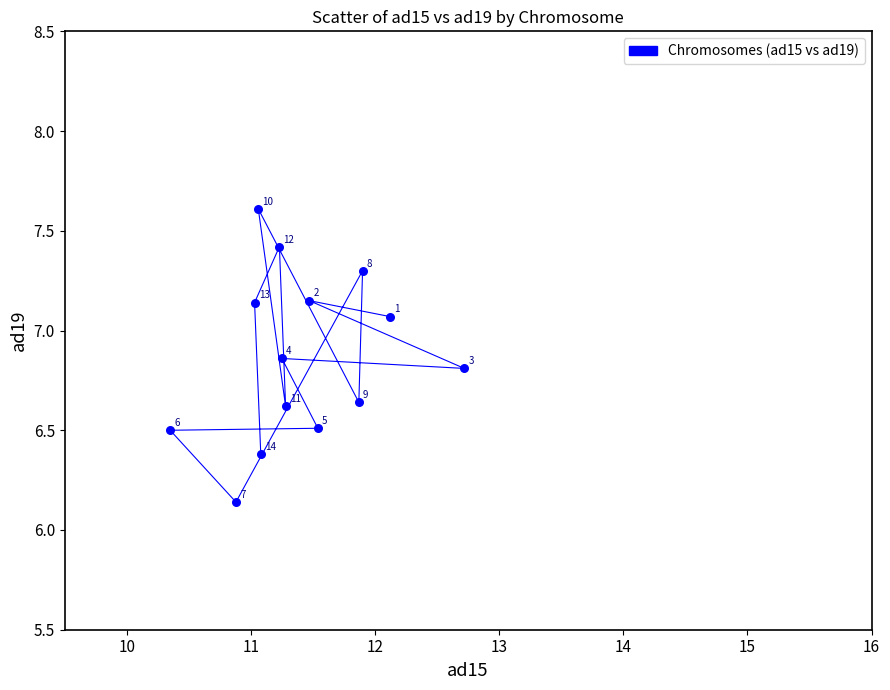

What is the range of Y values (max minus min)?

1.5